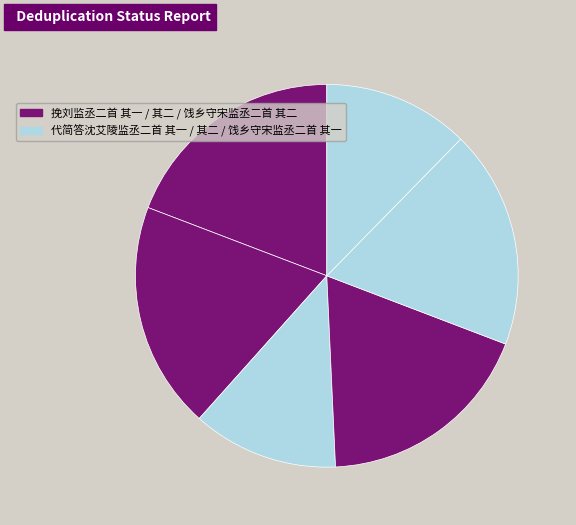

How many segments does this pie chart have?

6